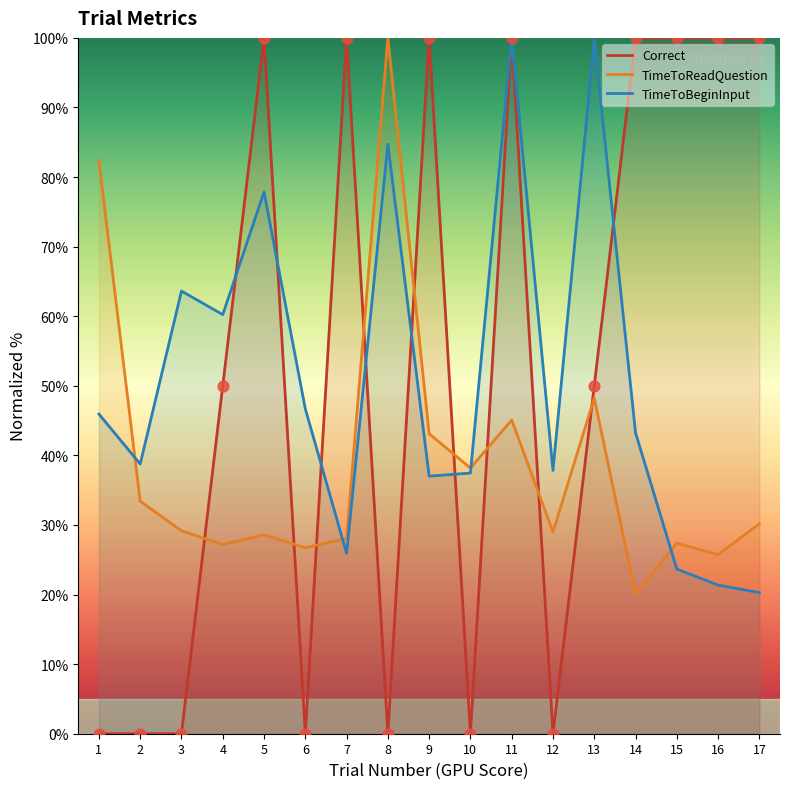

What is the total value across all series at 15?

151.0